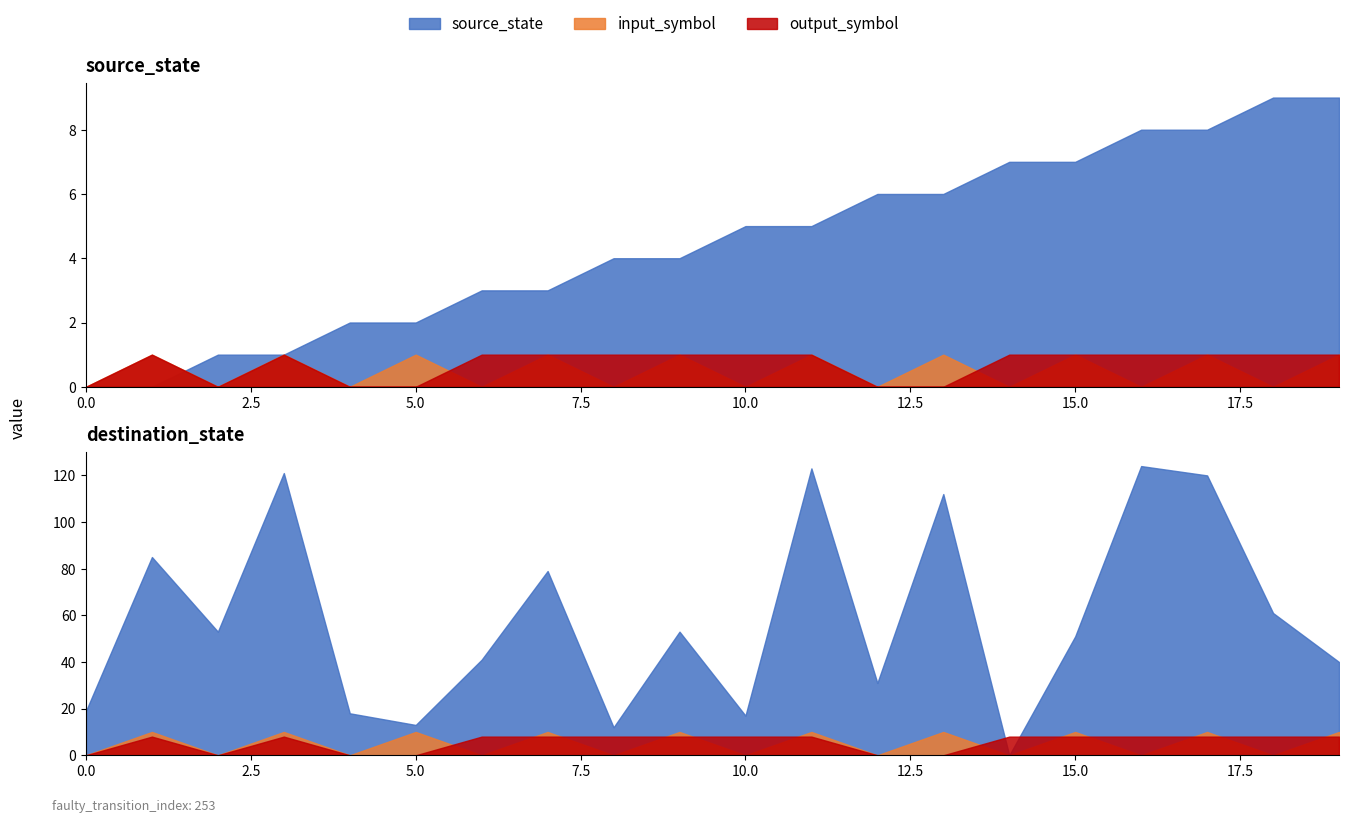

At which label does output_symbol_num reach its peak?

1